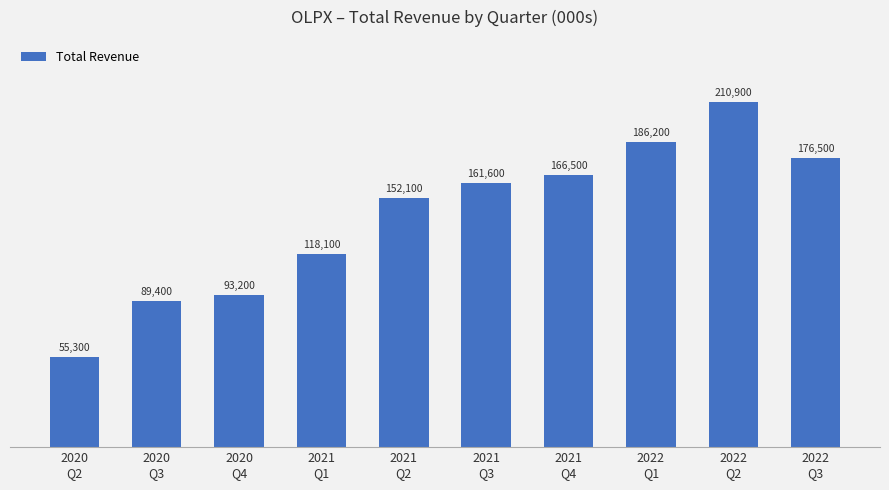

What is the difference between the values at 2022
Q3 and 2022
Q1?

9700